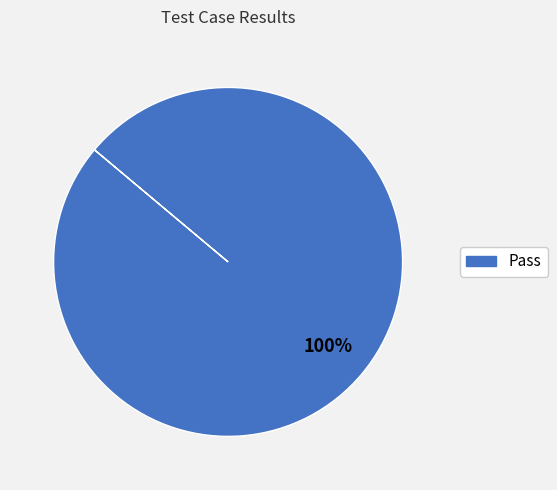

How many slices are in this pie chart?

1